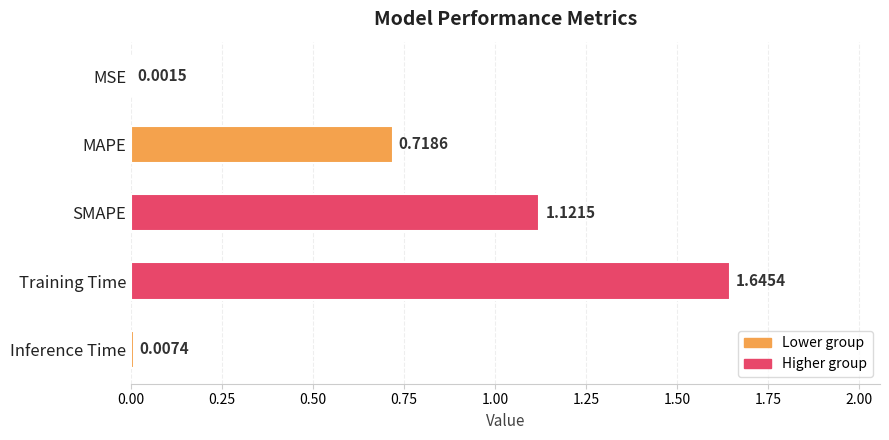

How many series are shown in this chart?

1